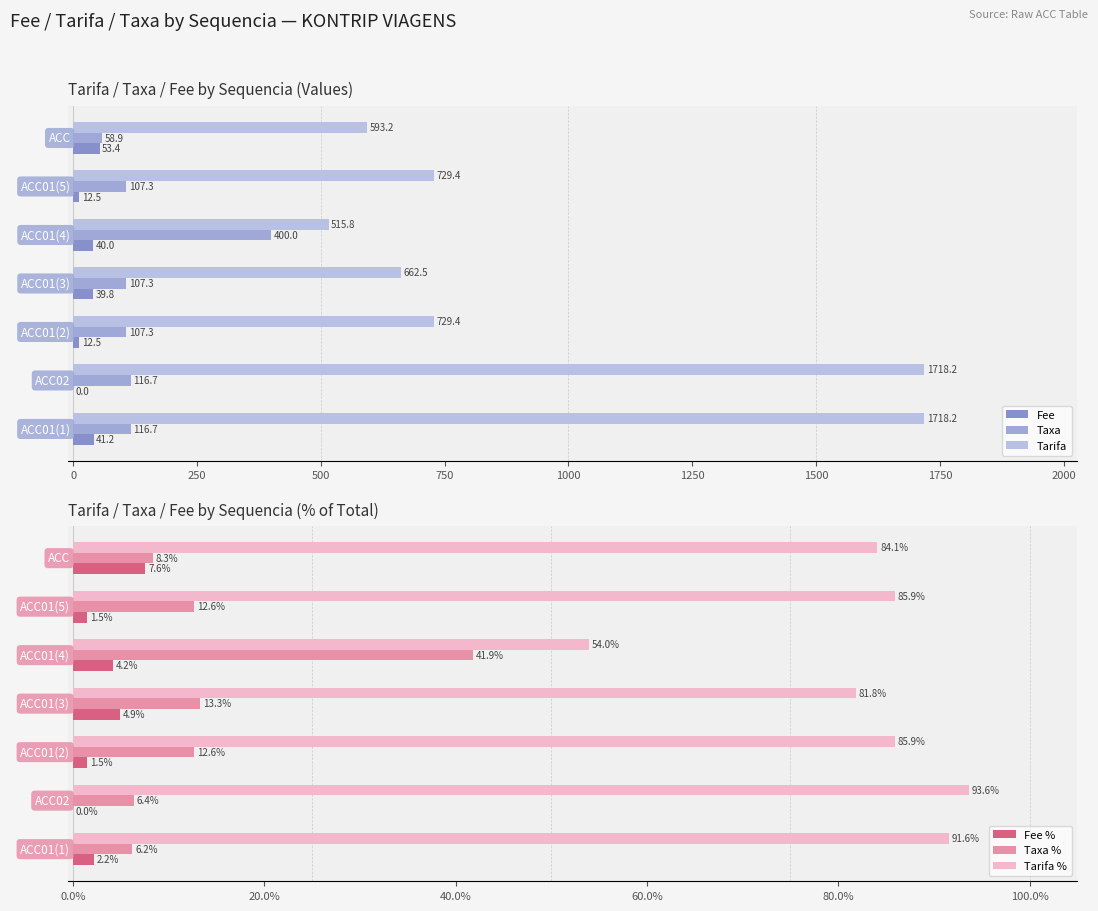

What is the sum of all Taxa % values?

101.3